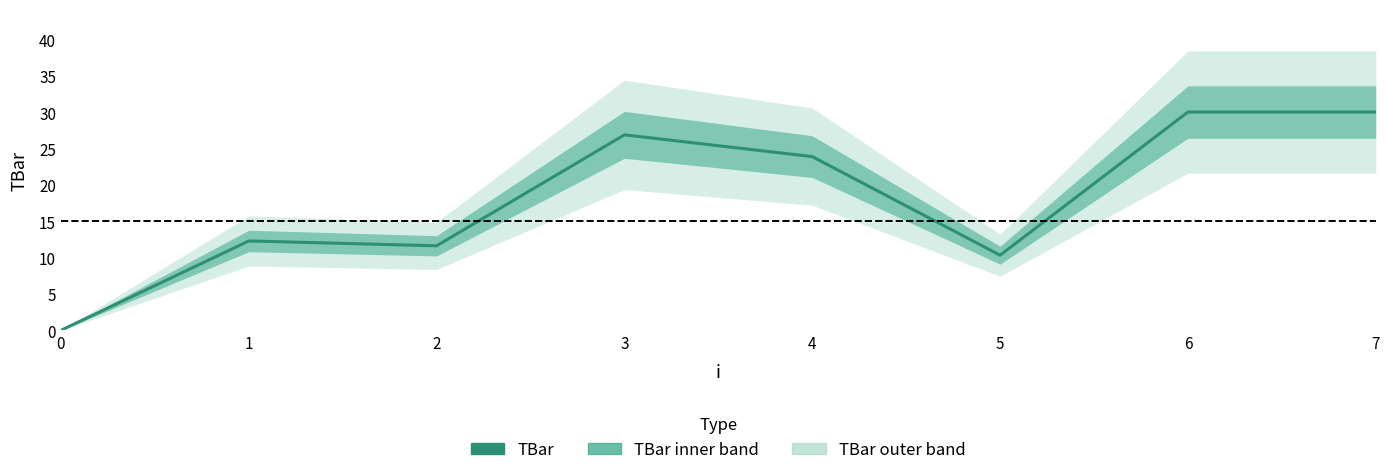

How many points are lower than both their immediate neighbors (excluding endpoints)?

2